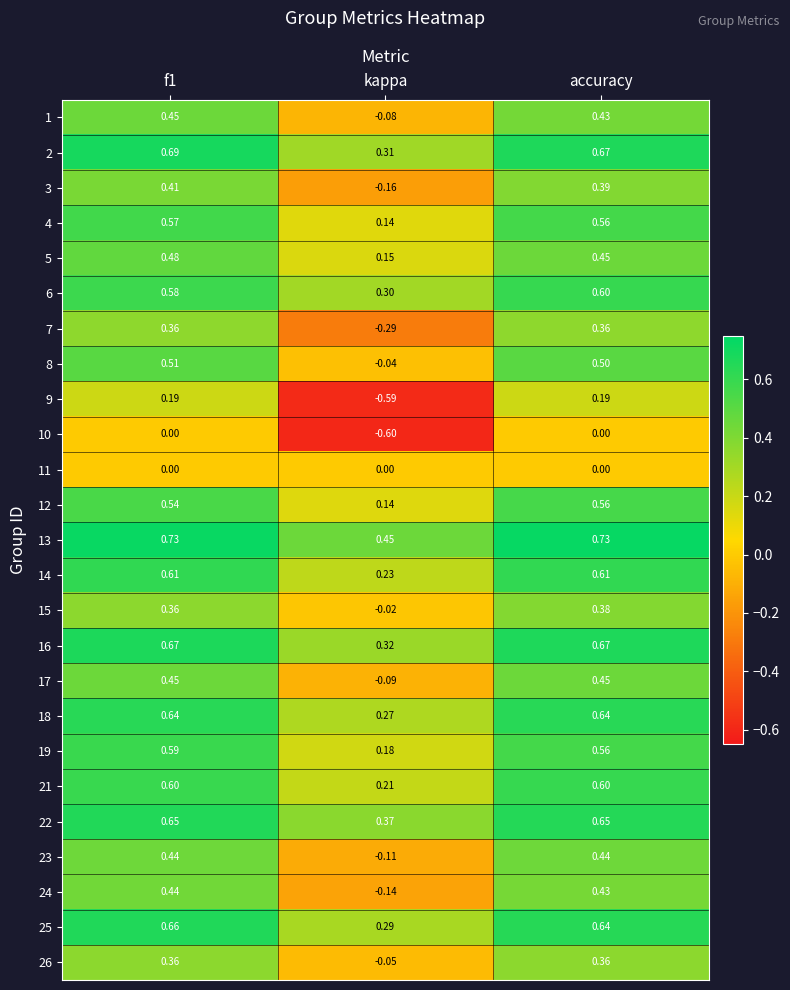

What is the total value across all series at f1?

12.0